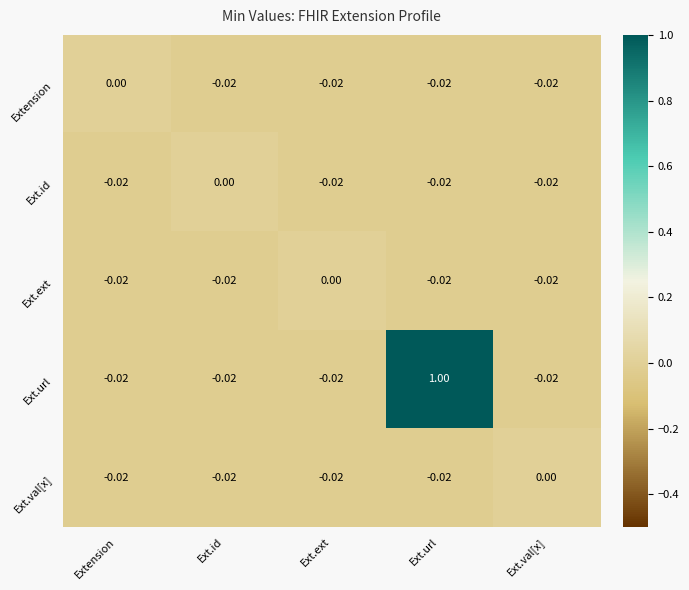

Which series has the widest spread of values?

Ext.url